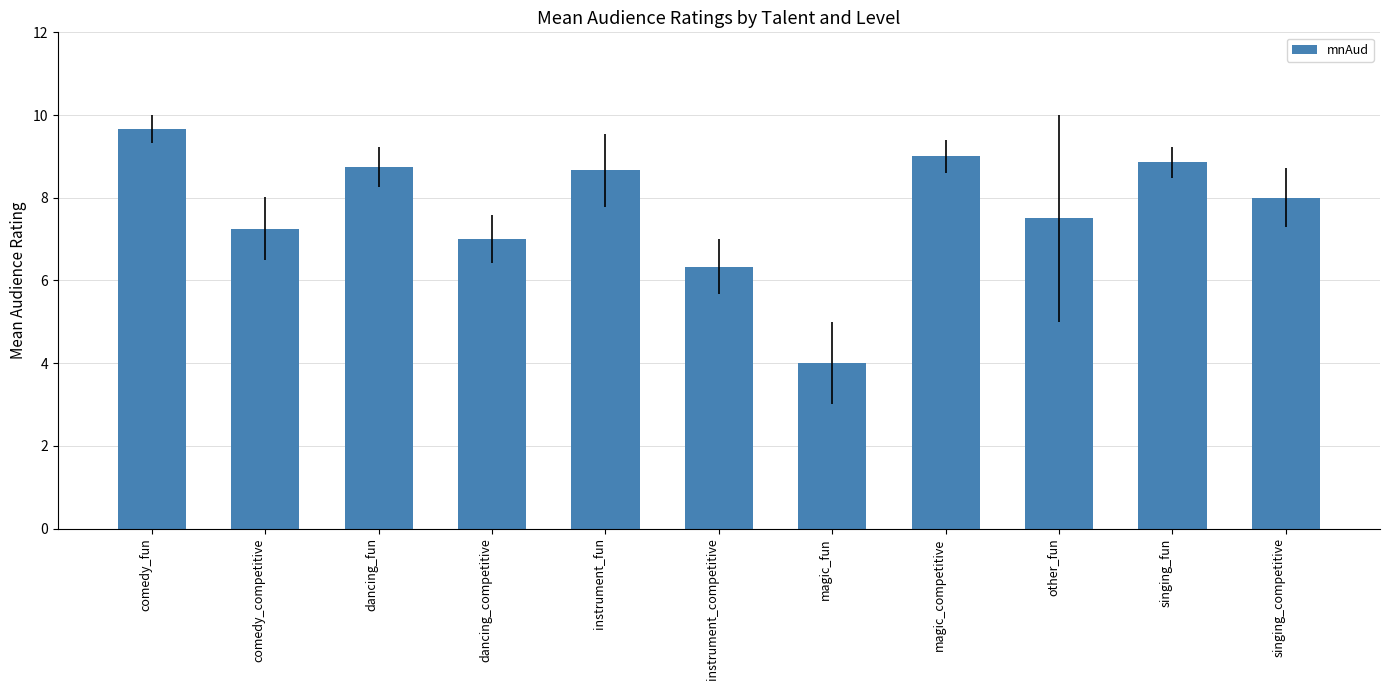

What is the ratio of the value at instrument_fun to the value at instrument_competitive?

1.4